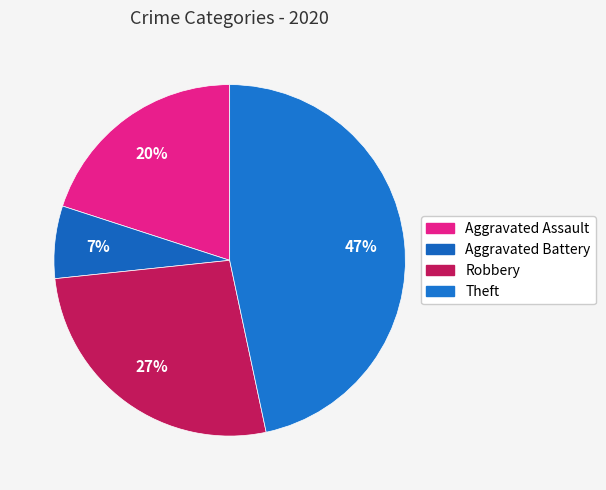

Is there a majority slice in this chart?

No